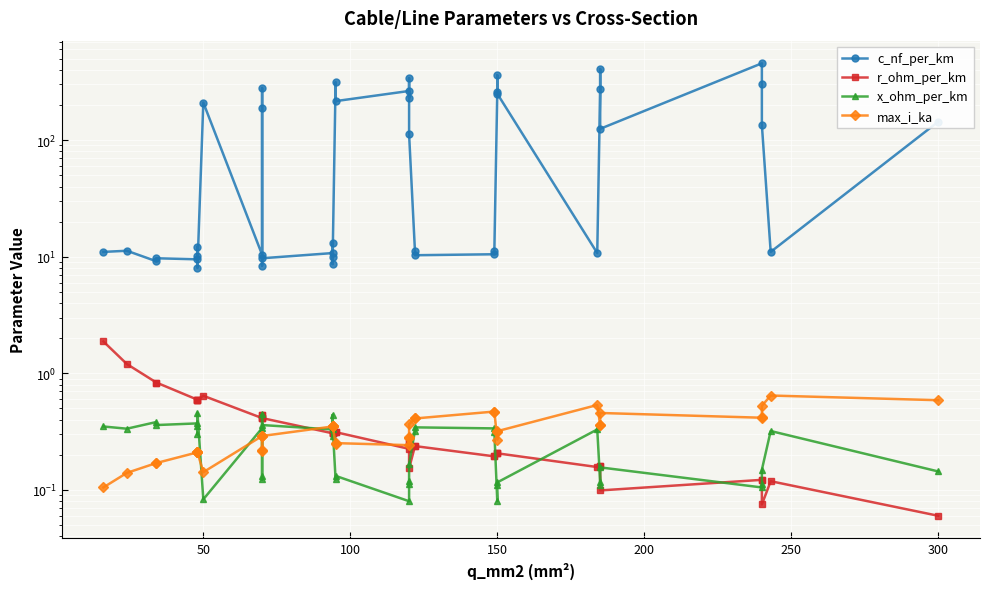

What is the value of the max_i_ka point at the 15th from the left?

0.3